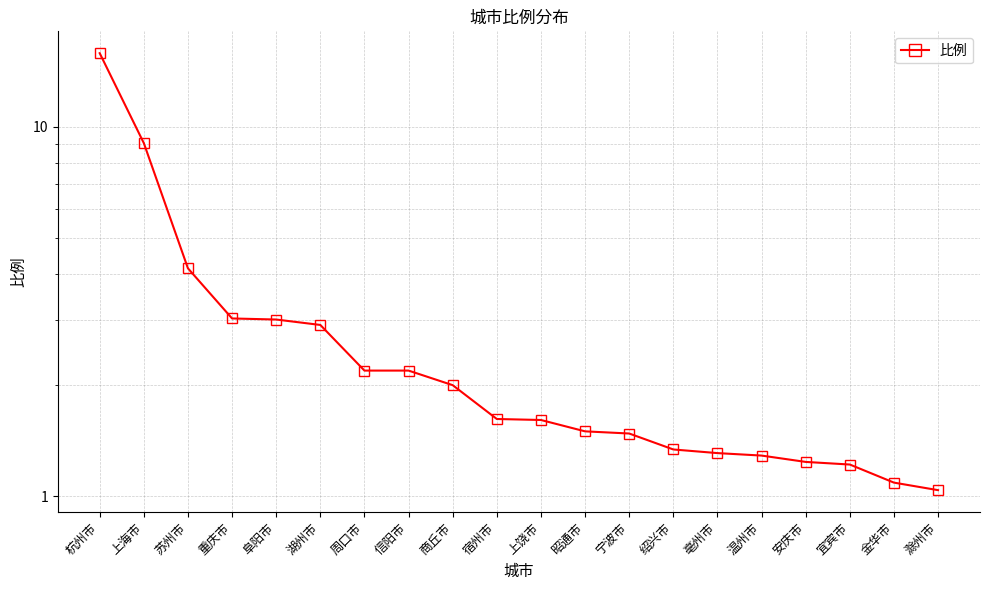

What is the change in value from 阜阳市 to 宜宾市?

-1.8